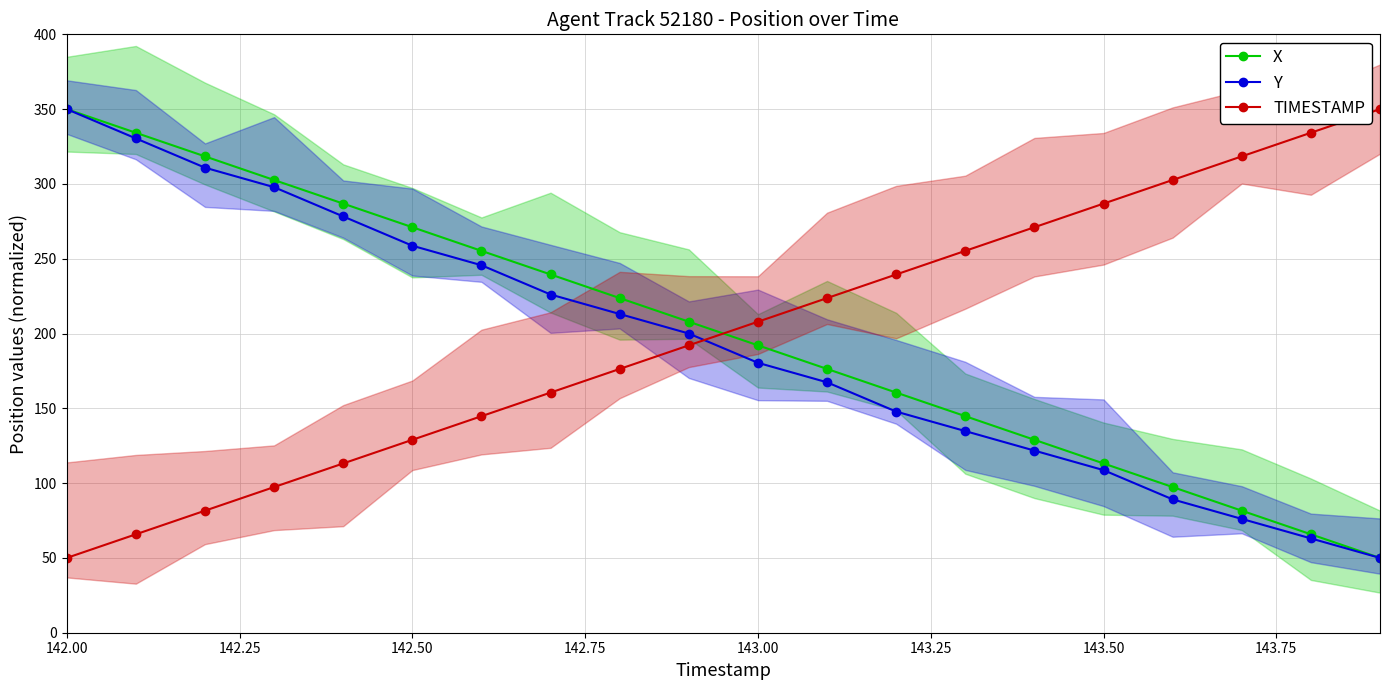

Reading right to left, what are all the values shown in this chart?

X: 50.0	65.8	81.6	97.4	113.2	129.0	144.8	160.5	176.3	192.1	207.9	223.7	239.5	255.3	271.1	286.8	302.6	318.4	334.2	350.0
Y: 50.0	63.0	76.1	89.1	108.7	121.7	134.8	147.8	167.4	180.4	200.0	213.0	226.1	245.7	258.7	278.3	297.8	310.9	330.4	350.0
TIMESTAMP: 350.0	334.2	318.4	302.6	286.8	271.1	255.3	239.5	223.7	207.9	192.1	176.3	160.5	144.7	128.9	113.2	97.4	81.6	65.8	50.0